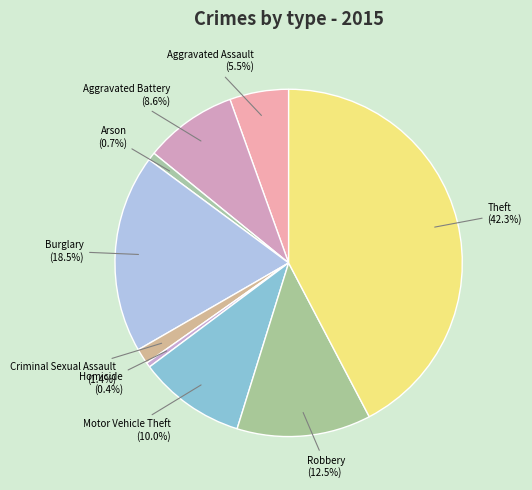

True or false: Theft accounts for 30% of the total.

False